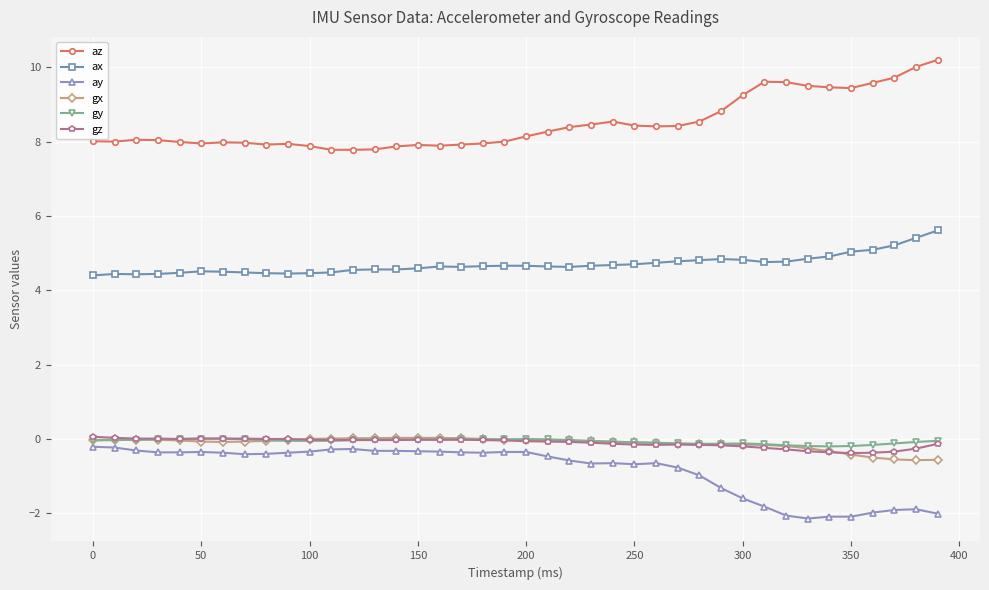

At how many categories does at least one series exceed 3?

40